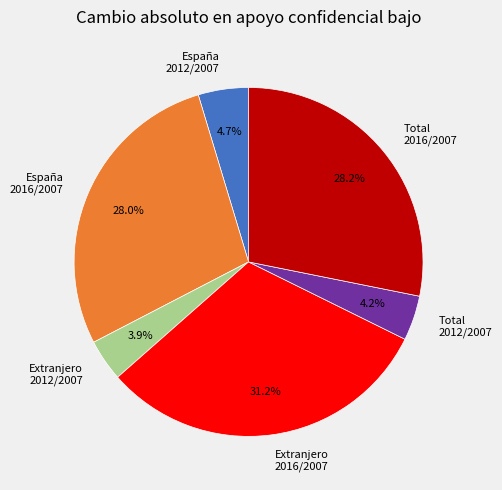

To the nearest percent, what is the difference between the largest and smallest slice percentages?

27%